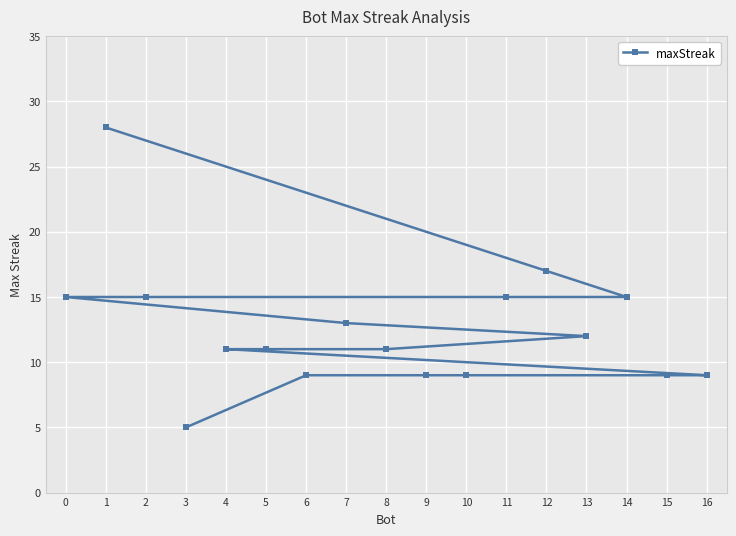

The chart shows a value of 13 at 7. True or false?

True